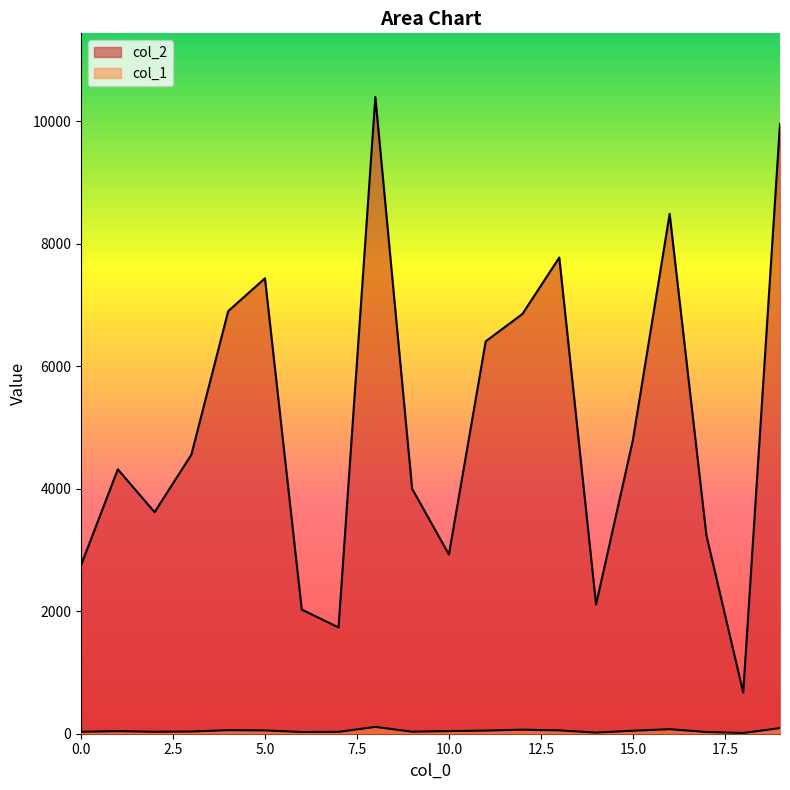

What is the average value of the col_2 series?

5048